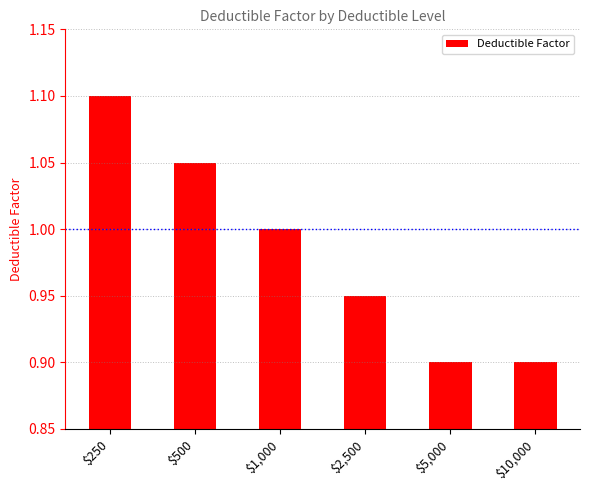

Between $10,000 and $1,000, which is larger?

$1,000